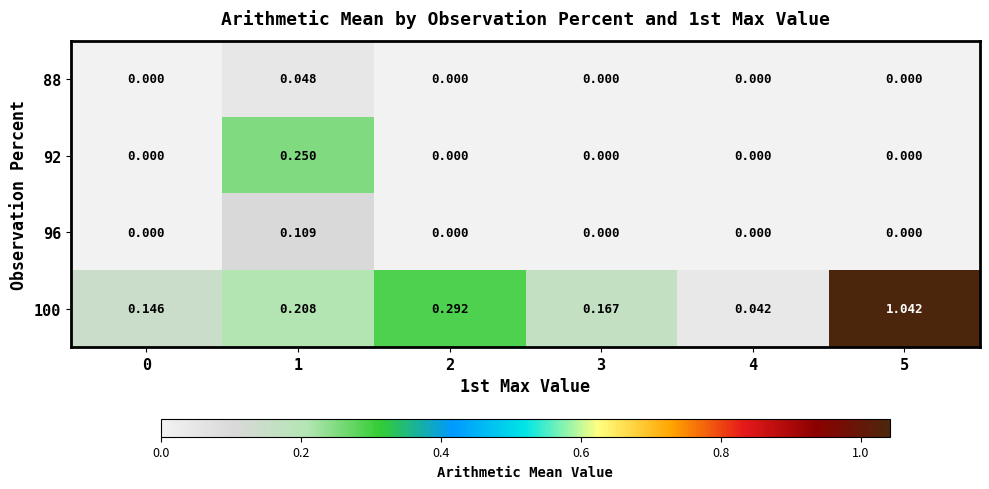

How many distinct data groups are displayed?

4